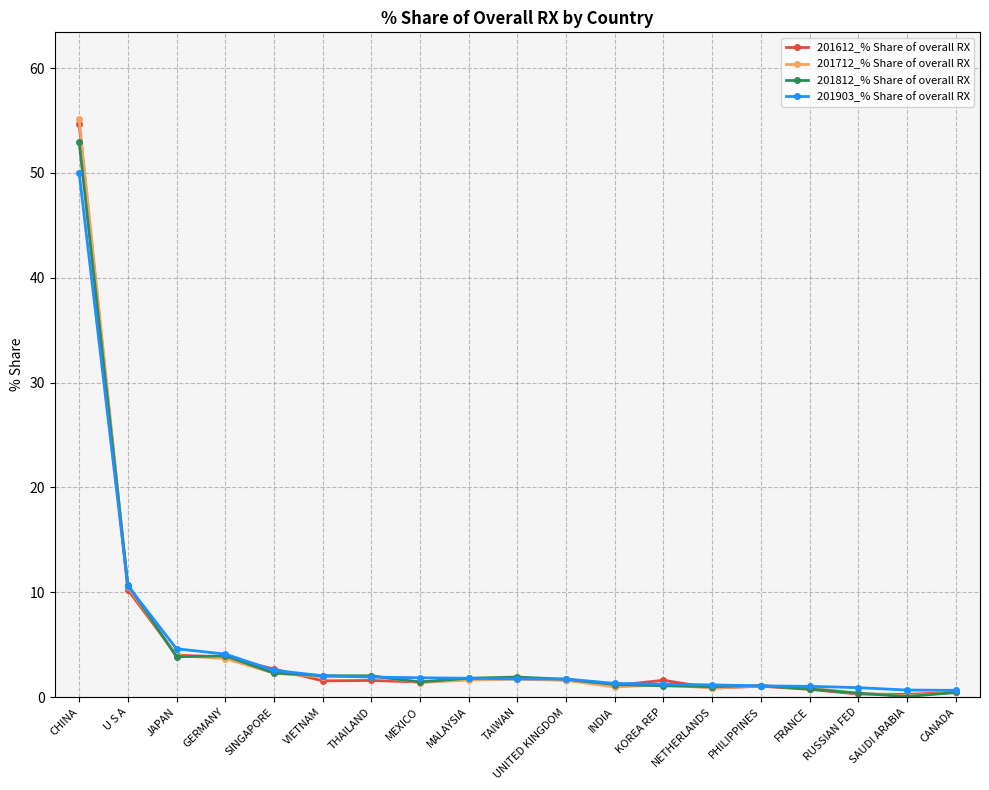

What is the total value across all series at UNITED KINGDOM?

6.6